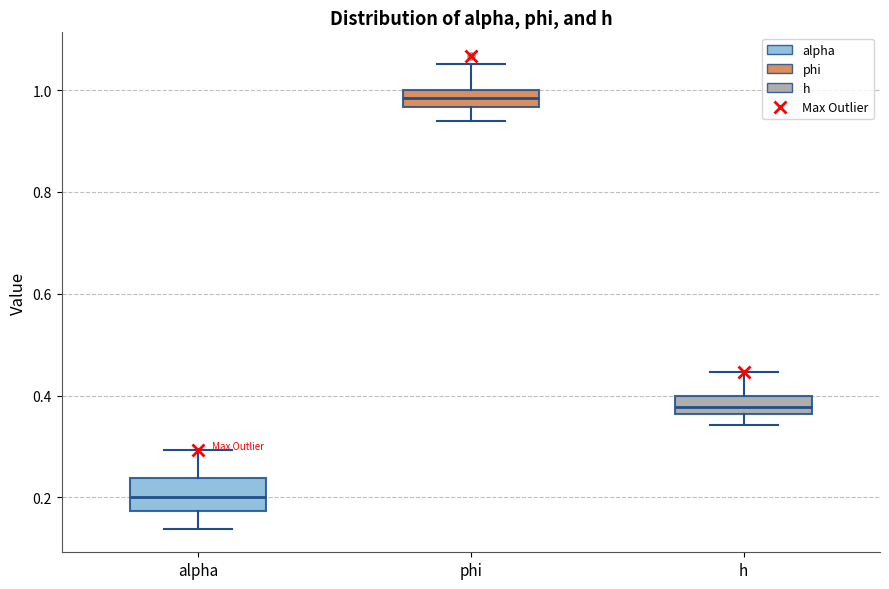

Reading left to right, read every box against the y-axis: the position of its median line, the range the box covers, and the ends of its whiskers. The values are not printed on the chart, so give them approximately, as read against the axis.

alpha: median 0.20, box 0.18 to 0.24, whiskers 0.14 to 0.30
phi: median 0.98, box 0.96 to 1.00, whiskers 0.94 to 1.06
h: median 0.38, box 0.36 to 0.40, whiskers 0.34 to 0.44